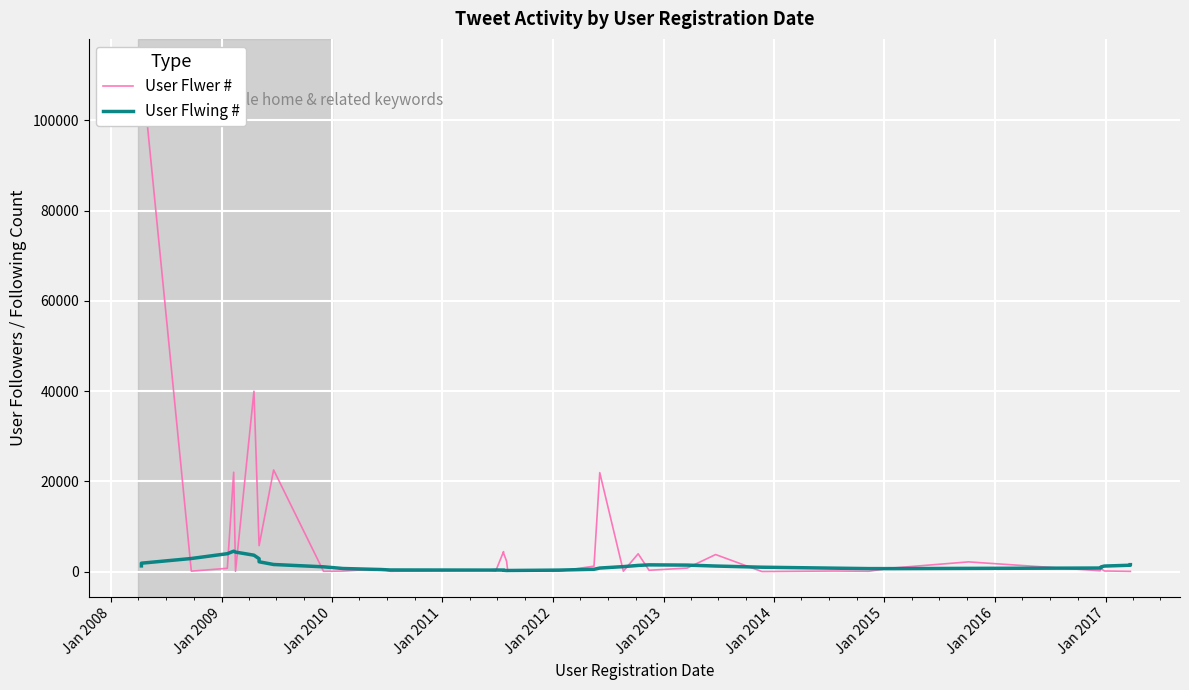

Rank the series by their average value, from highest to lowest.

User Flwer #, User Flwing #